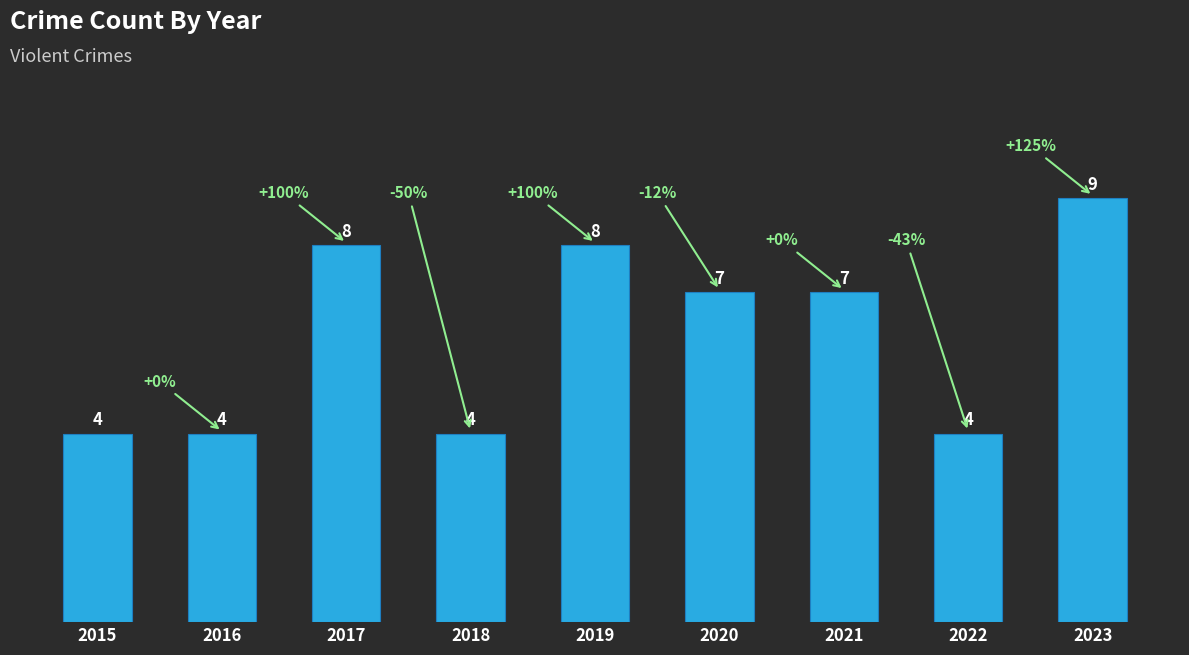

How many categories are shown in the chart?

9